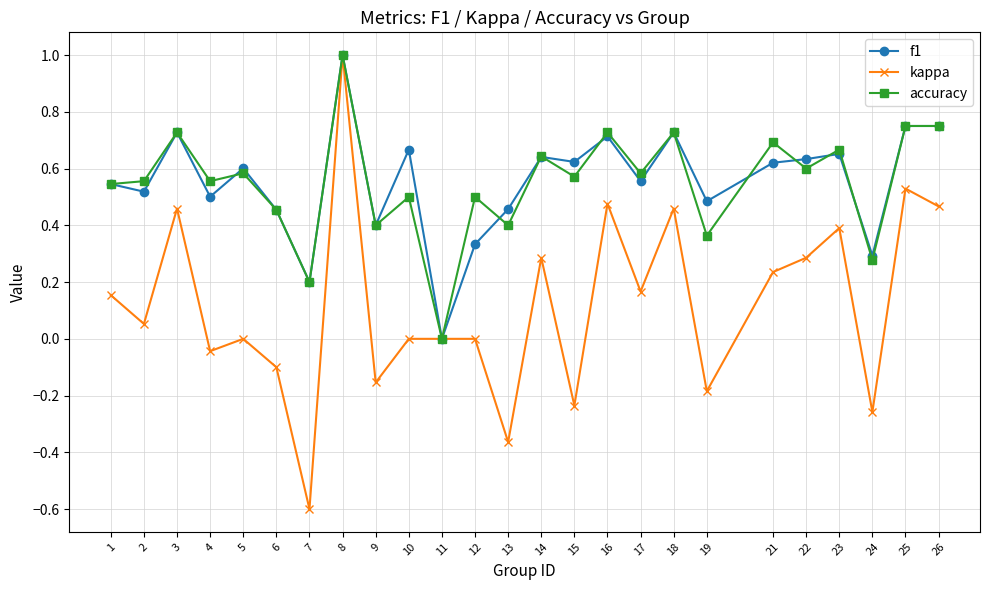

True or false: accuracy has more than 1 points higher than both neighbors.

True